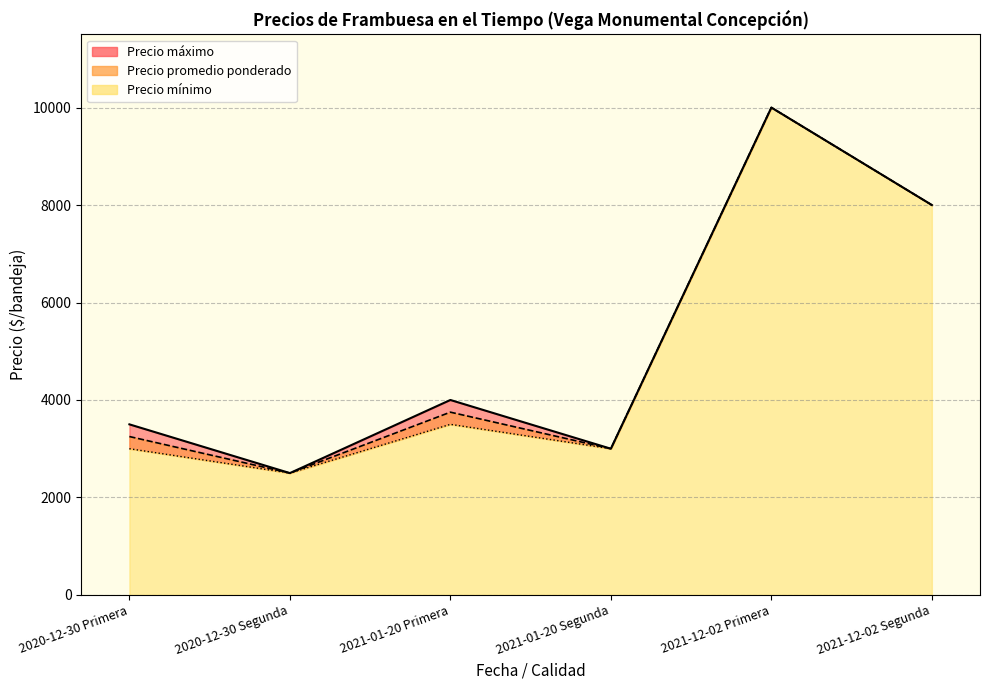

Read the Precio máximo value at 2020-12-30 Segunda, to the nearest 100.

2500